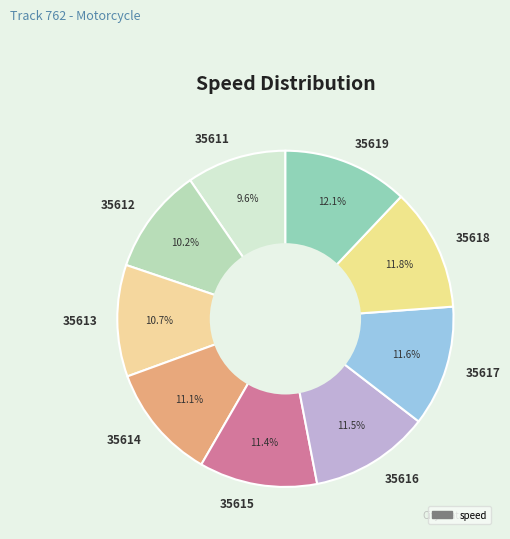

Which slice is the smallest?

35611